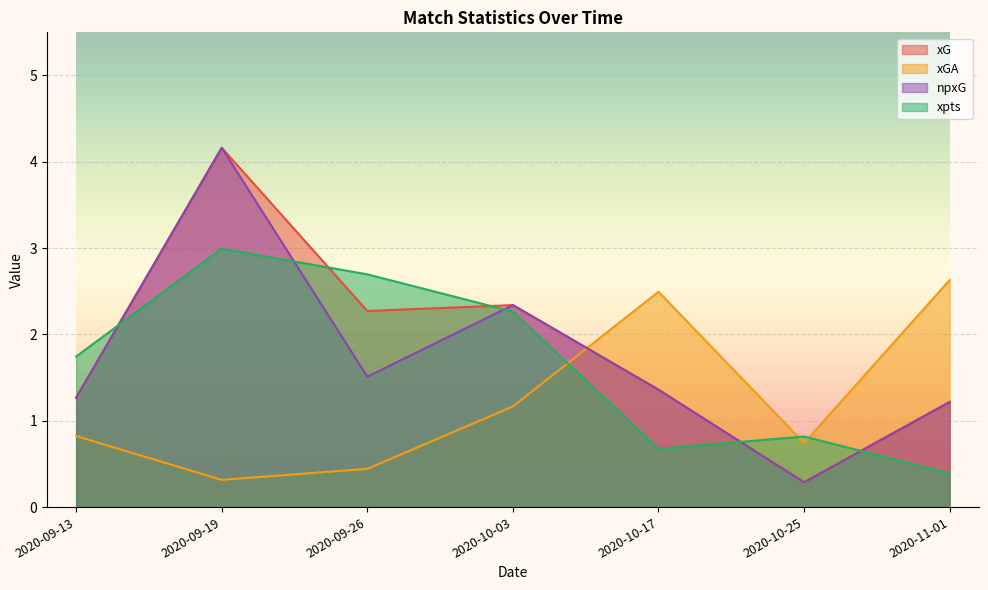

Is the value of xGA at 2020-09-26 greater than the value of npxG at 2020-09-13?

No